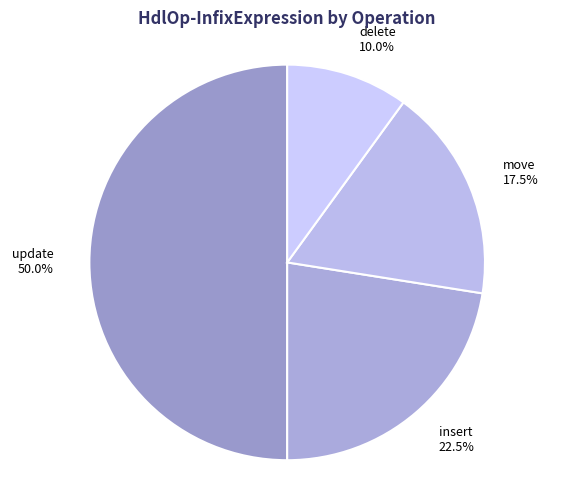

What is the largest slice in the pie chart?

update